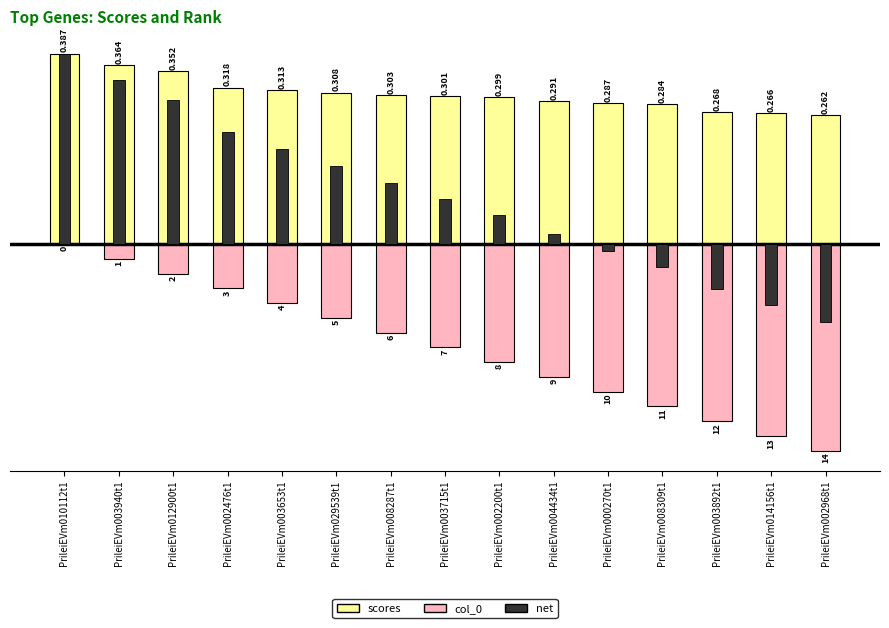

Rank the series at PrileiEVm002476t1 from highest to lowest value.

scores, net, col_0